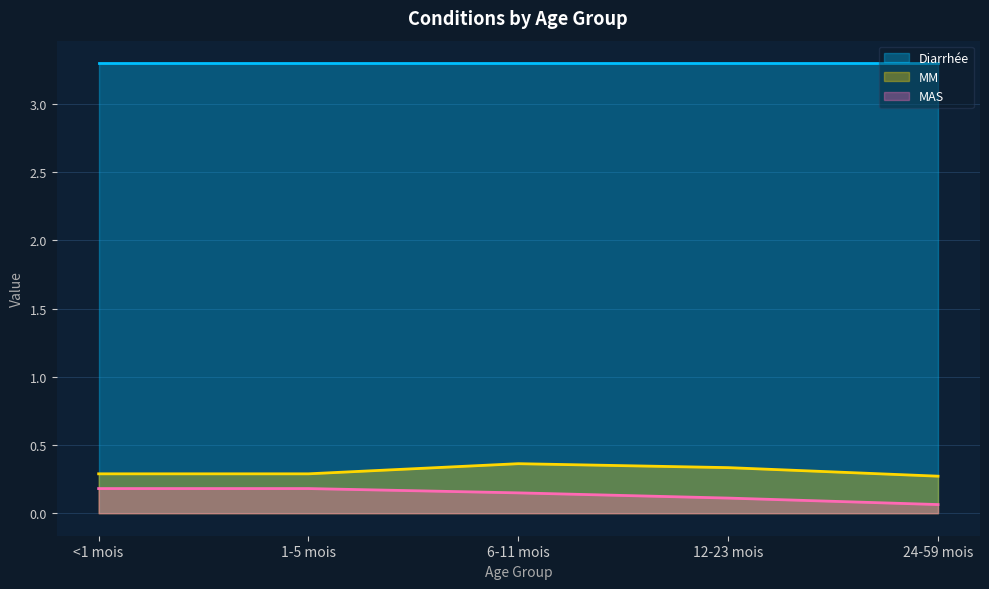

List the series in order of their peak value, lowest first.

MAS, MM, Diarrhée